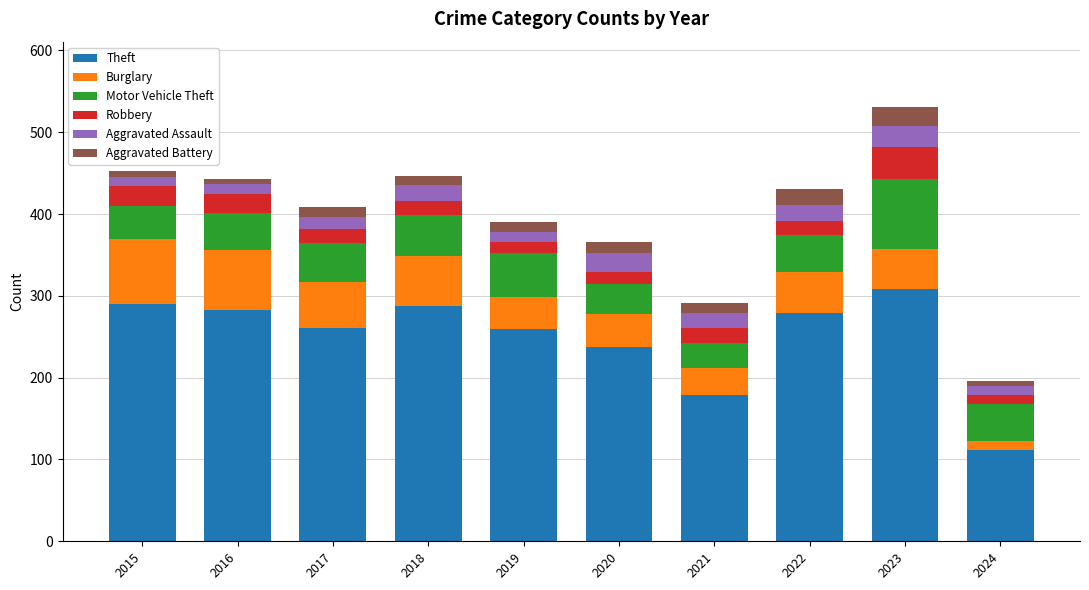

At which category is the sum across all series the highest?

2023